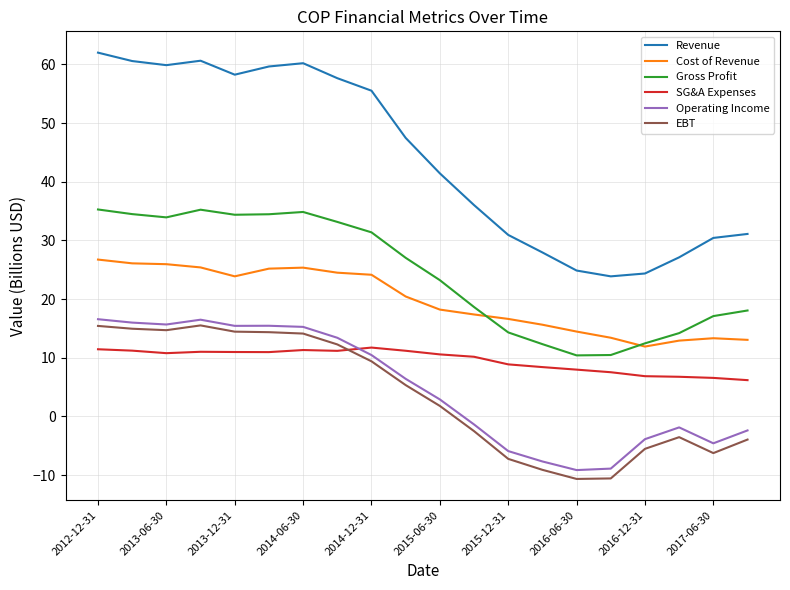

What is the difference between the second highest and minimum values in the Cost of Revenue series?

14.2